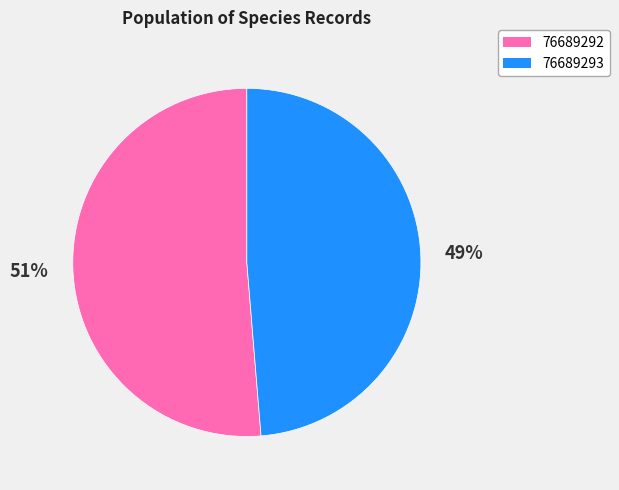

Between 76689293 and 76689292, which is larger?

76689292